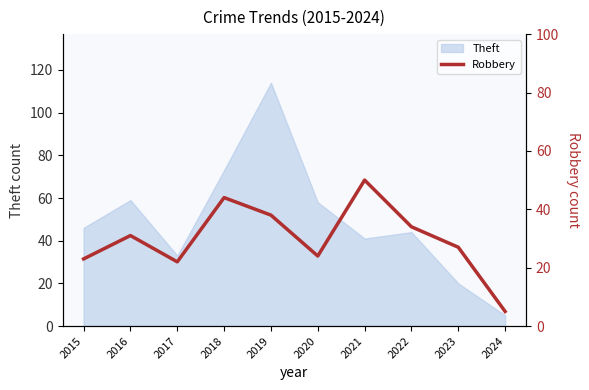

Rank the categories by value from highest to lowest.

2021, 2018, 2019, 2022, 2016, 2023, 2020, 2015, 2017, 2024